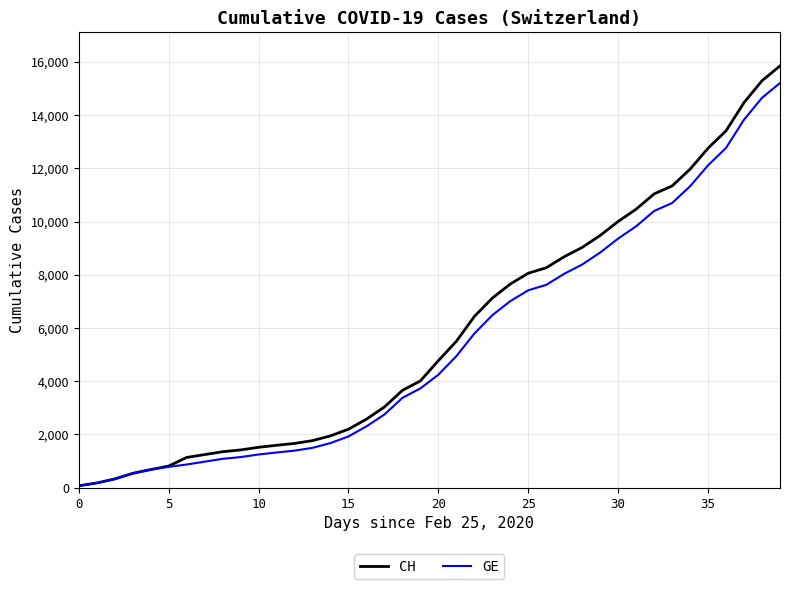

Which series has the widest spread of values?

CH